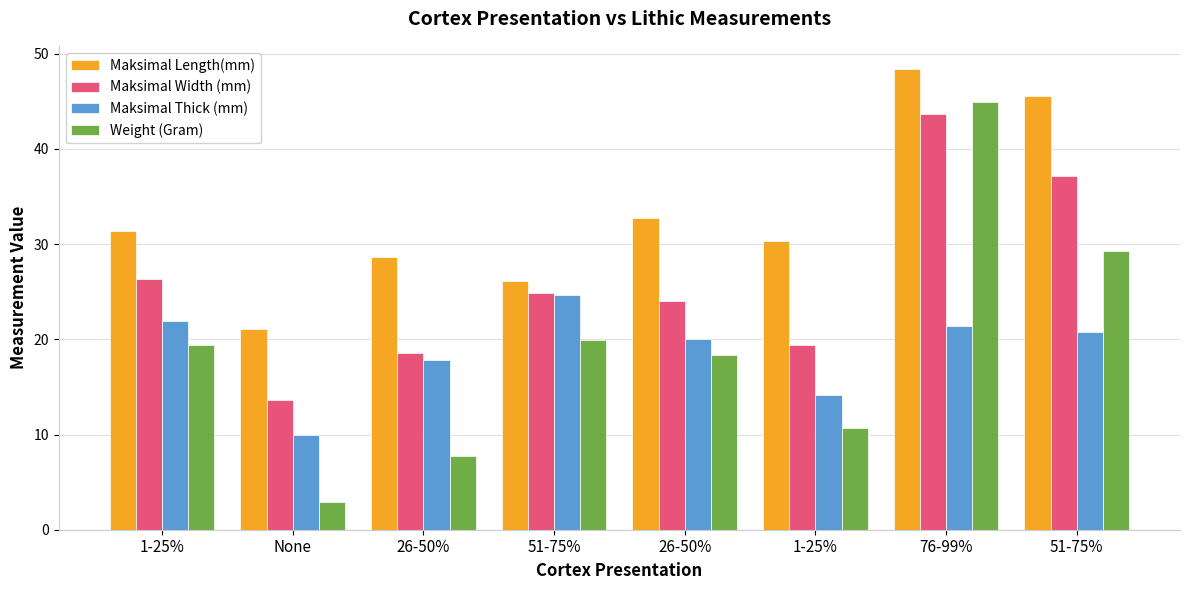

What is the difference between the highest and lowest values at 51-75%?

6.2